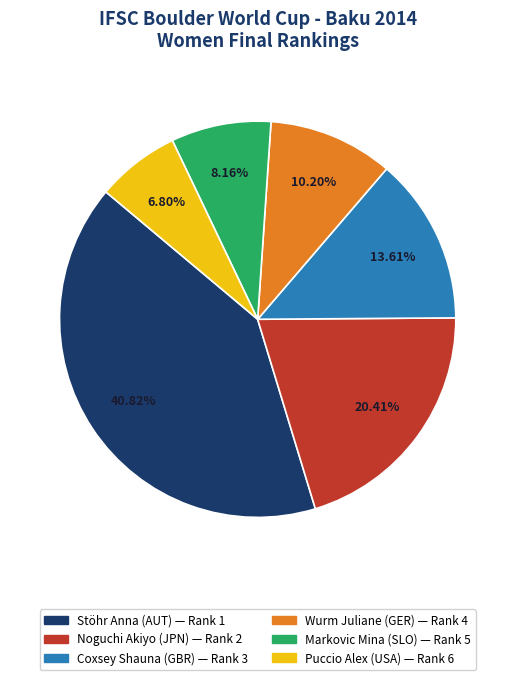

What percentage is the Puccio Alex slice, to the nearest percent?

7%